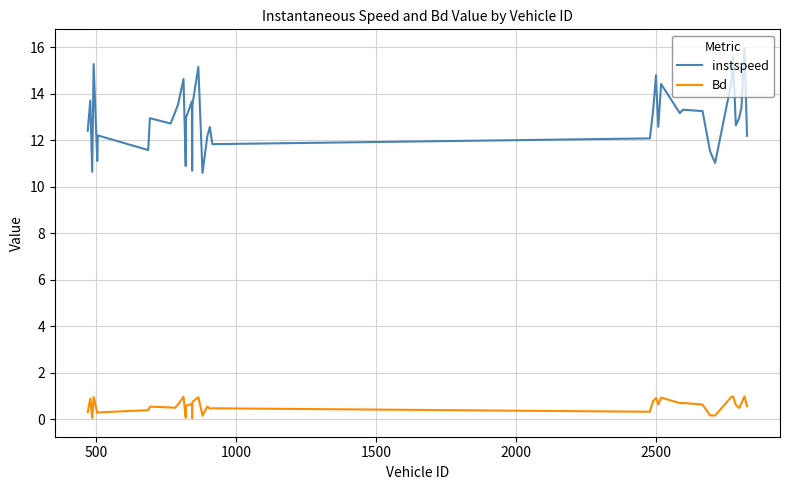

How many series are shown in this chart?

2